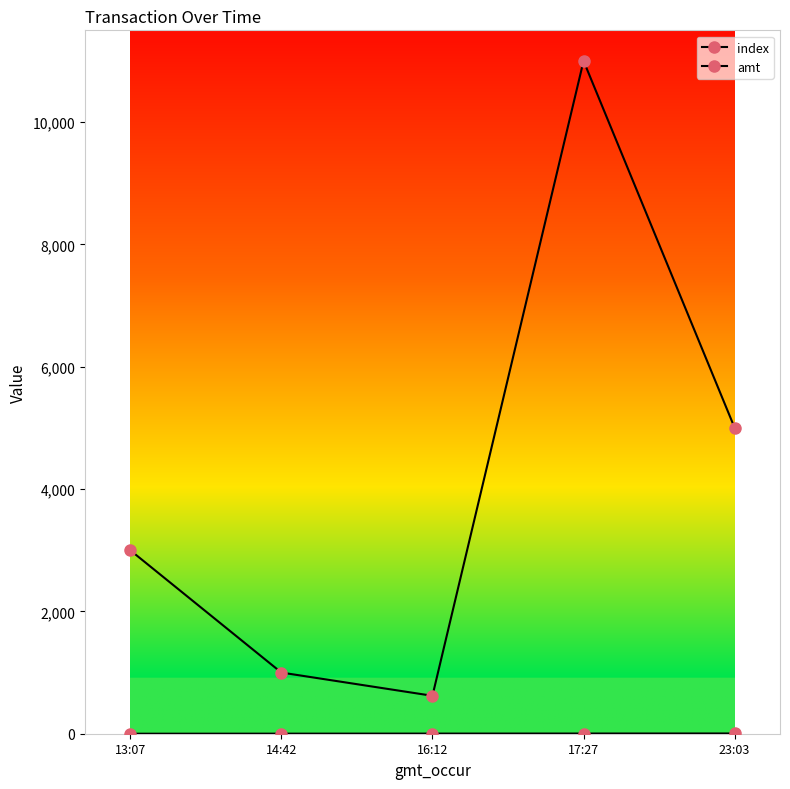

How many lines are shown in the chart?

2